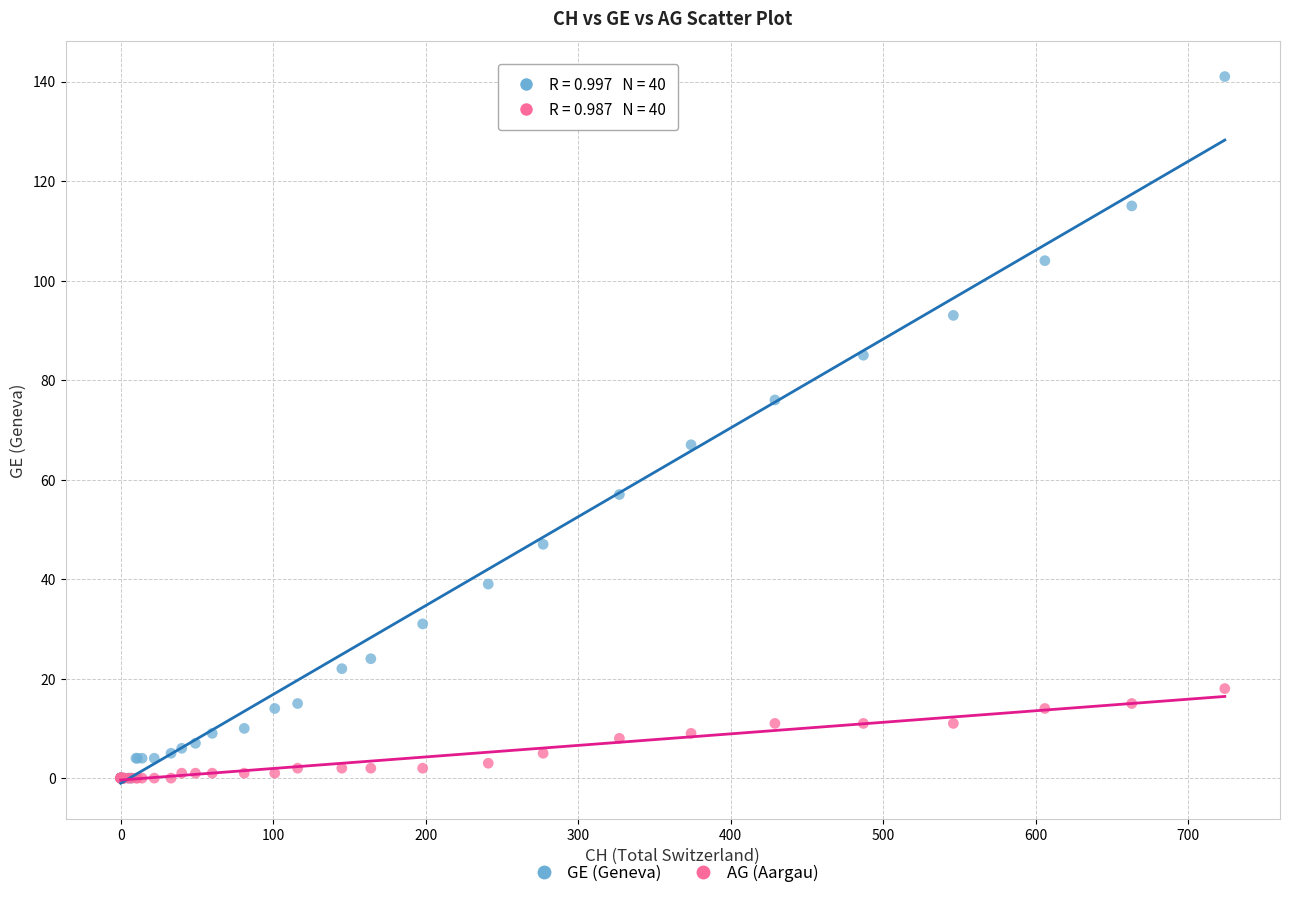

In the GE (Geneva) series, what Y value is closest to 70?

67